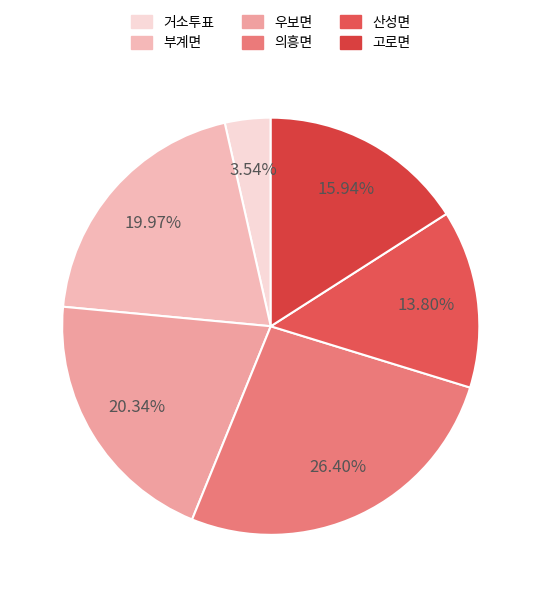

Rank the categories by value from highest to lowest.

의흥면, 우보면, 부계면, 고로면, 산성면, 거소투표